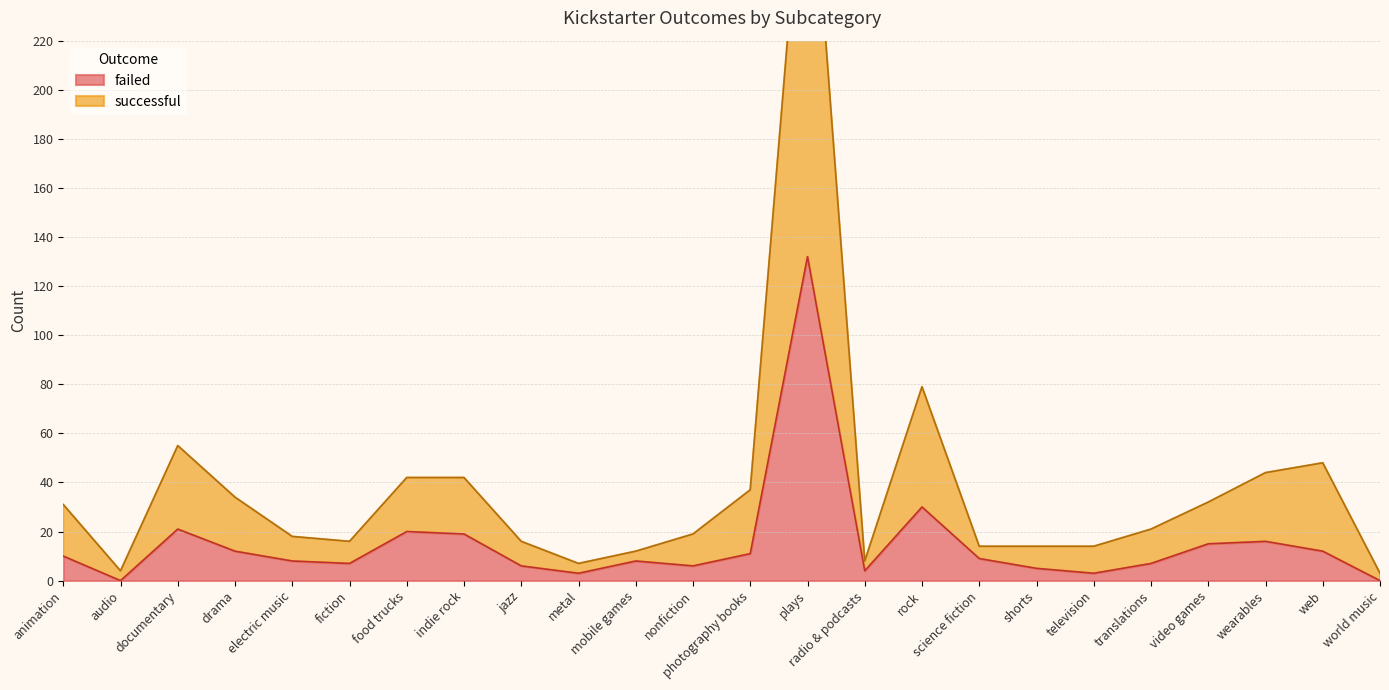

At how many categories does at least one series exceed 149?

1